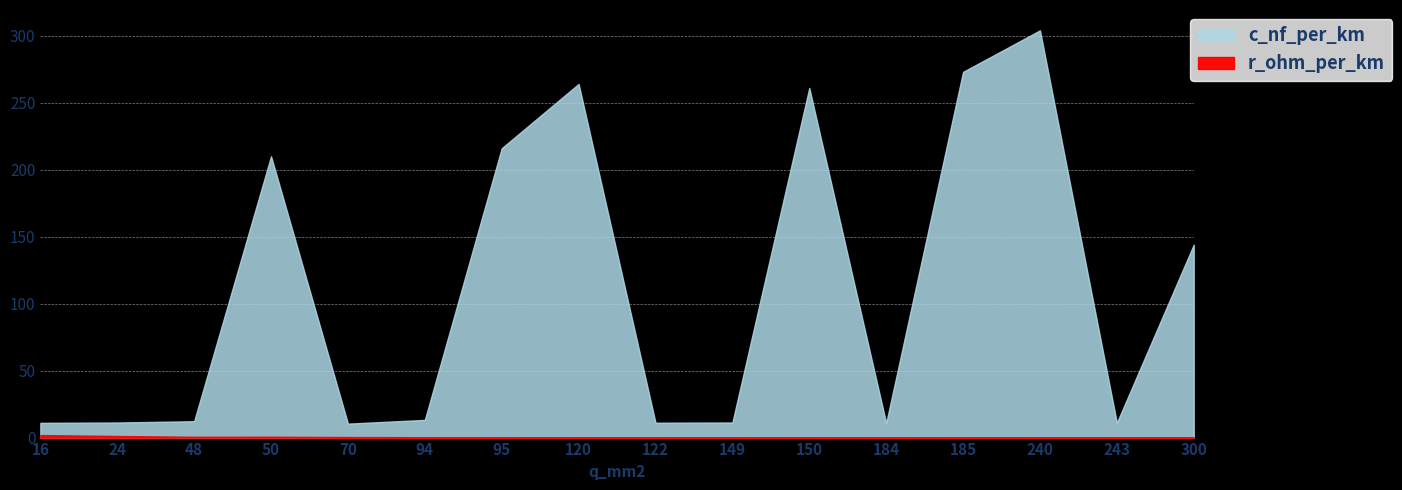

True or false: c_nf_per_km and r_ohm_per_km cross at least once.

False